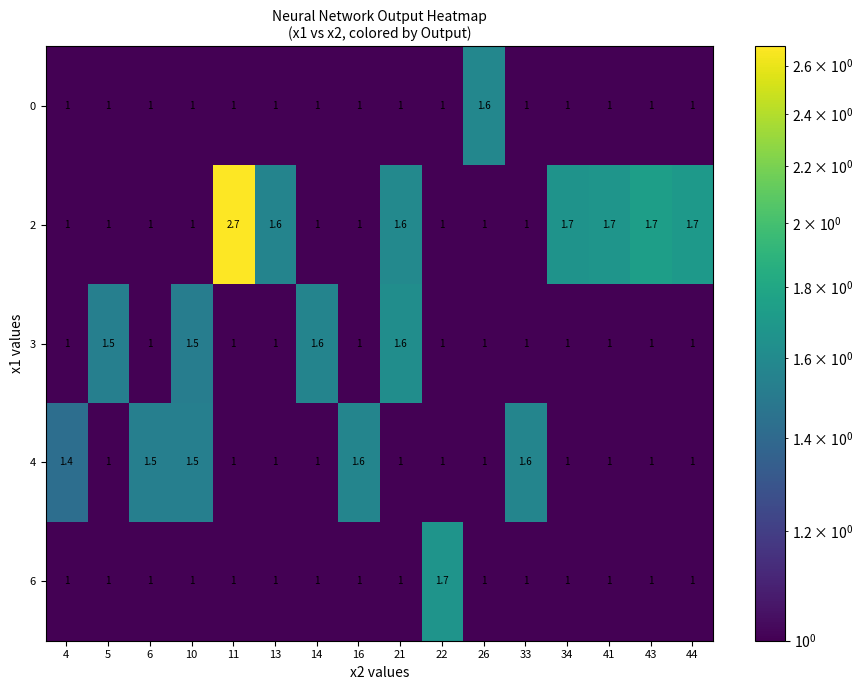

What is the spread (max minus min) of values at 21?

0.6